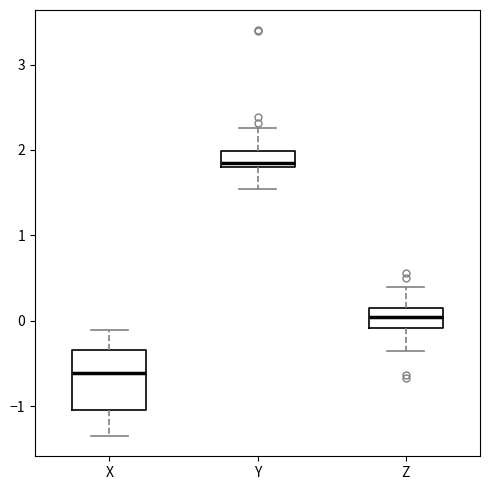

Where does the lower whisker of the box for Y end on the y-axis? The values are not printed on the chart, so give them approximately, as read against the axis.

1.5